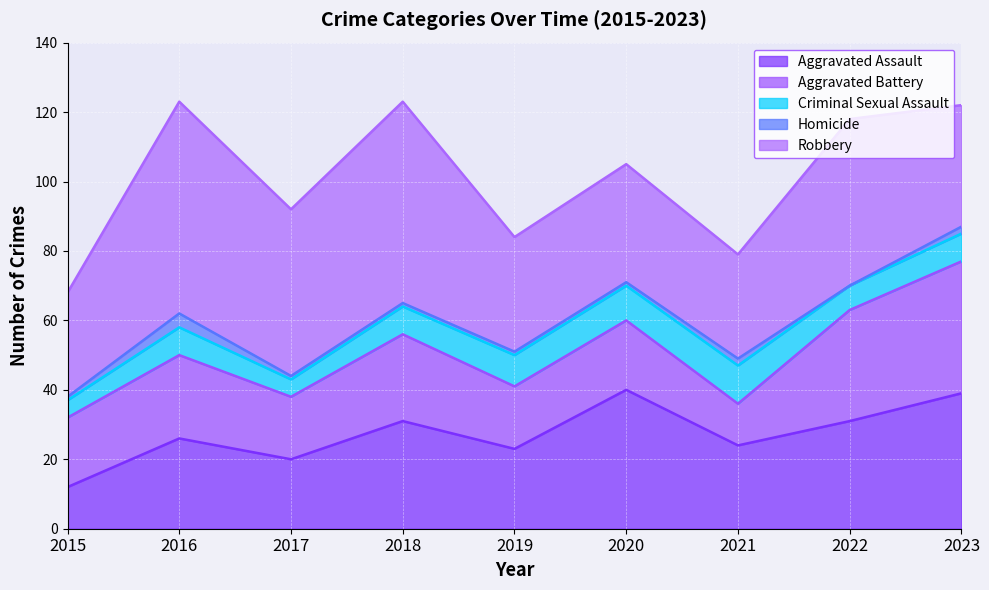

True or false: Aggravated Assault and Criminal Sexual Assault intersect in this chart.

False